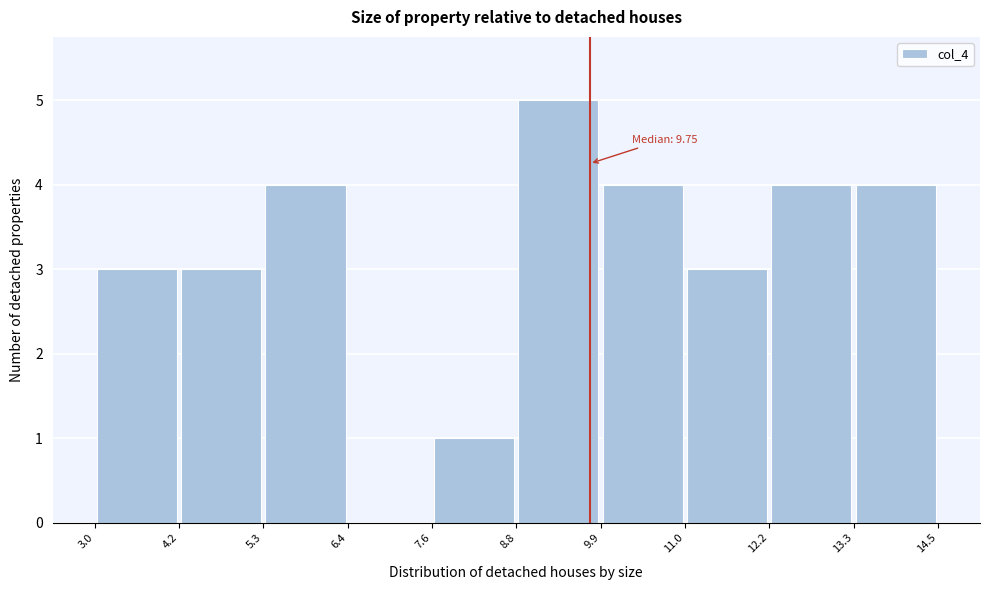

Which range on the x-axis has the tallest bar?

8.8 to 9.9